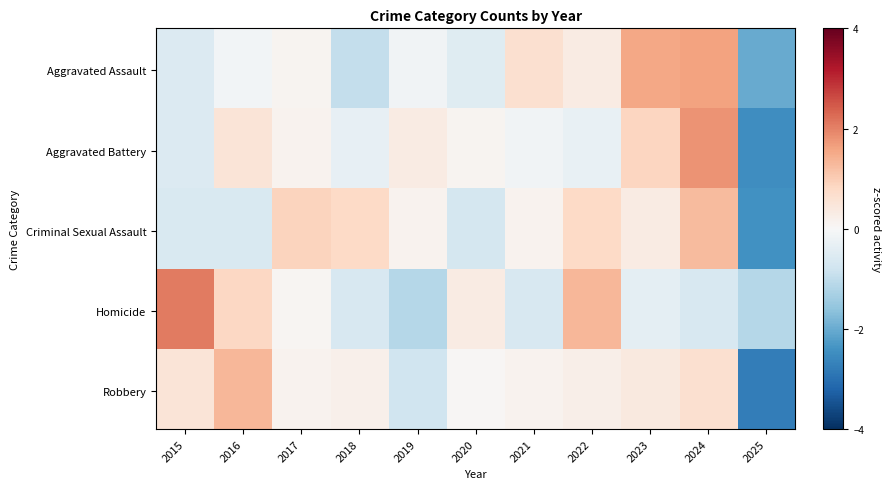

Which series has the largest total across all categories?

Aggravated Battery